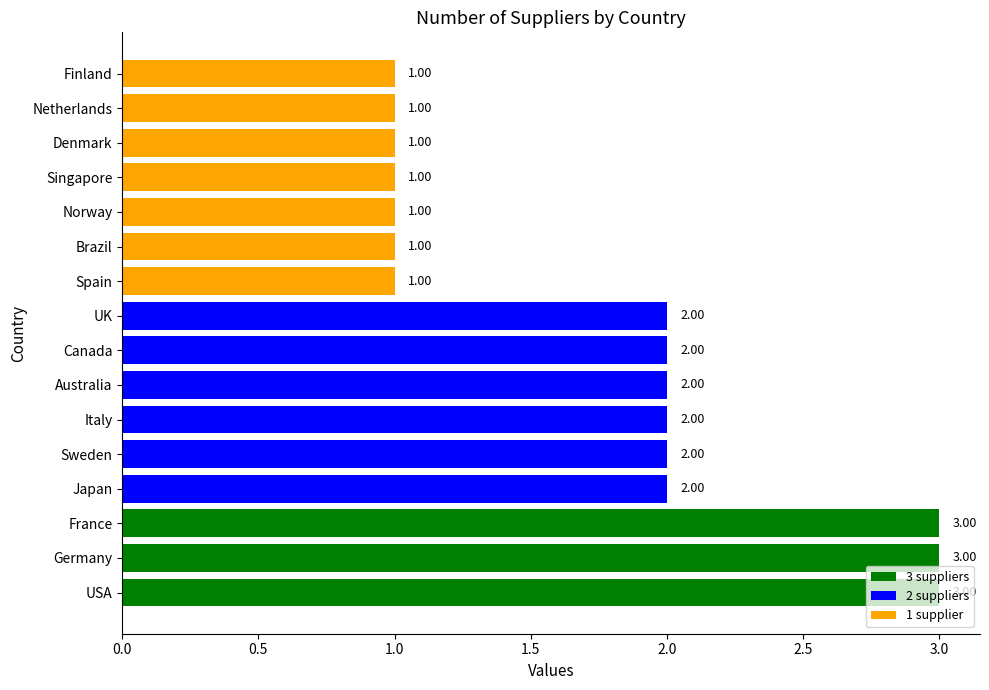

Are the bars horizontal?

Yes